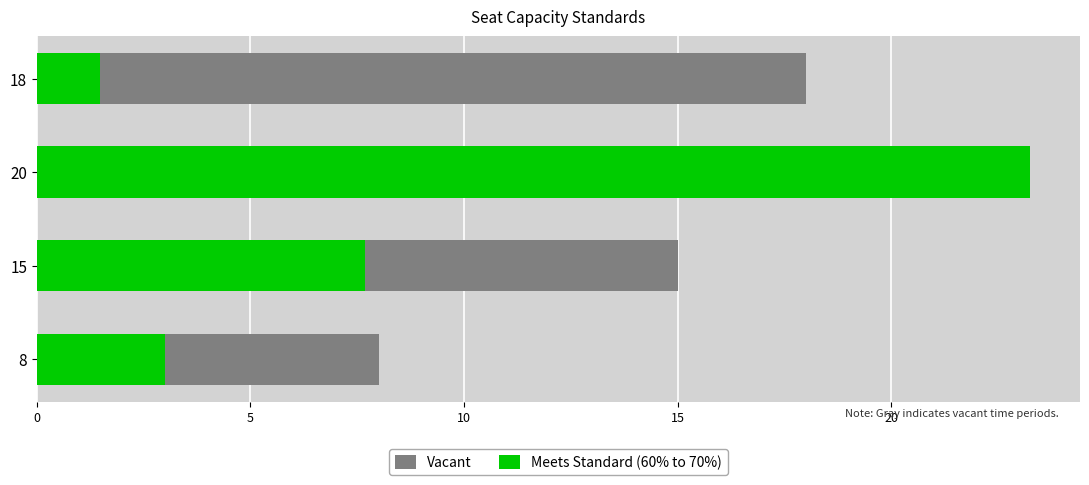

What is the maximum value shown in the chart?

23.2